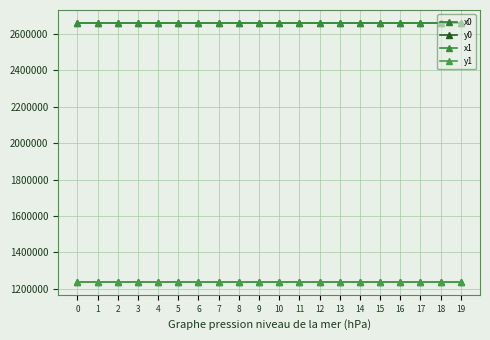

At which category does y0 reach its first local peak?

4